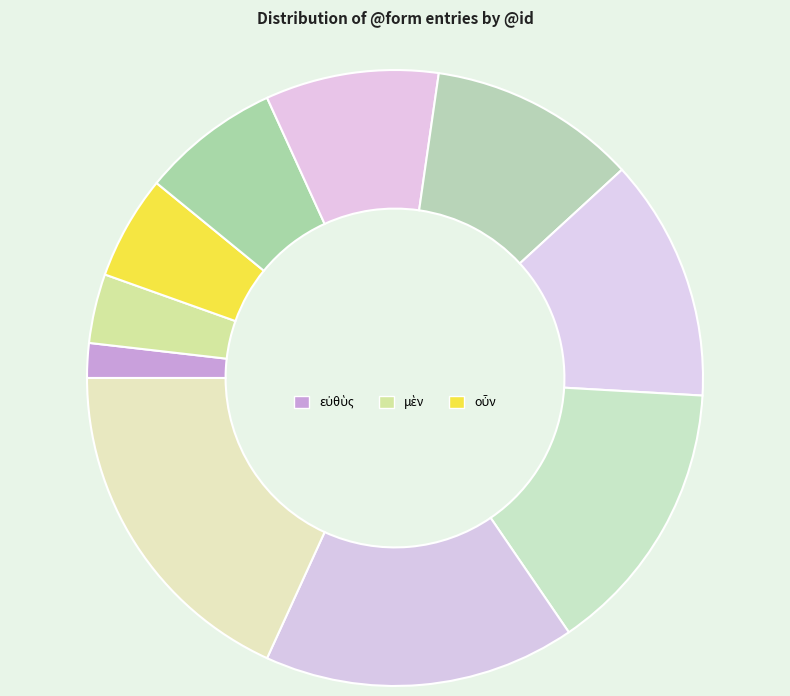

Does any single category account for the majority?

No